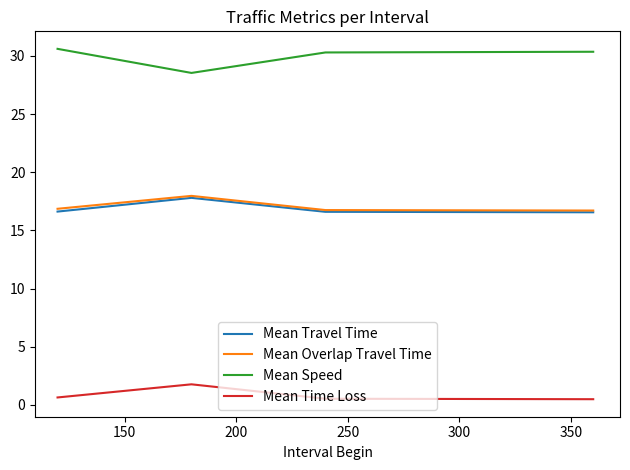

What is the minimum value for Mean Speed?

28.5